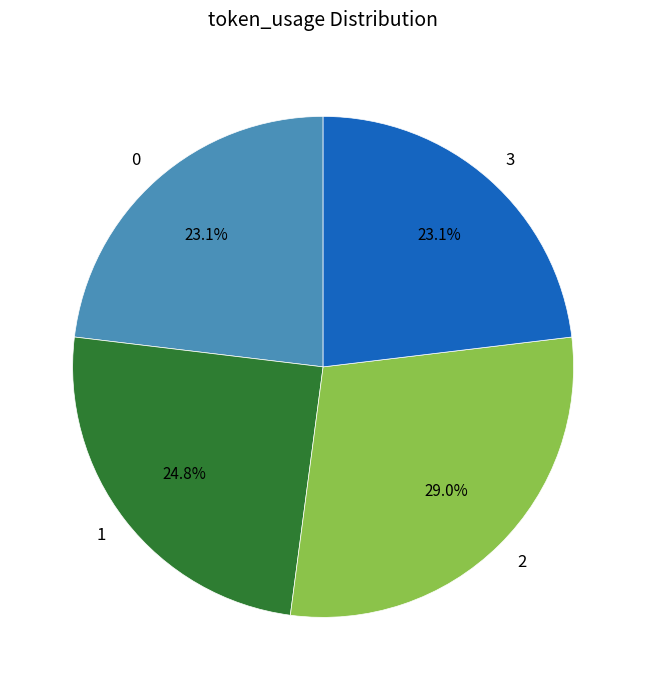

To the nearest percent, what percentage of the pie is 0?

23%